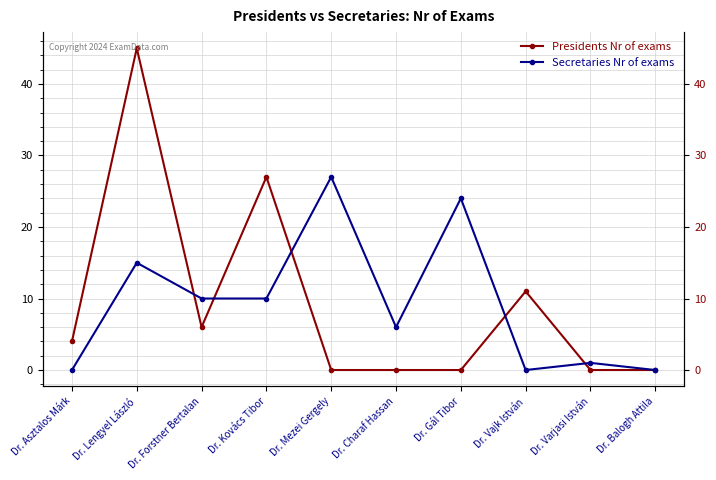

What is the label of the 7th point from the right?

Dr. Kovács Tibor